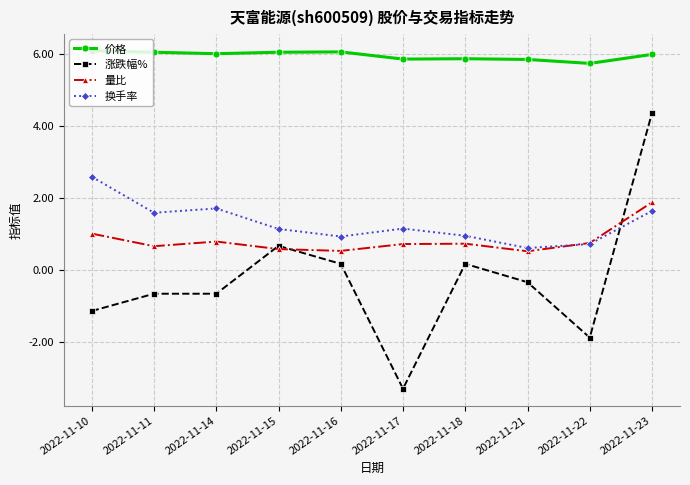

What is the sum of the 量比 values at 2022-11-11 and 2022-11-23?

2.5